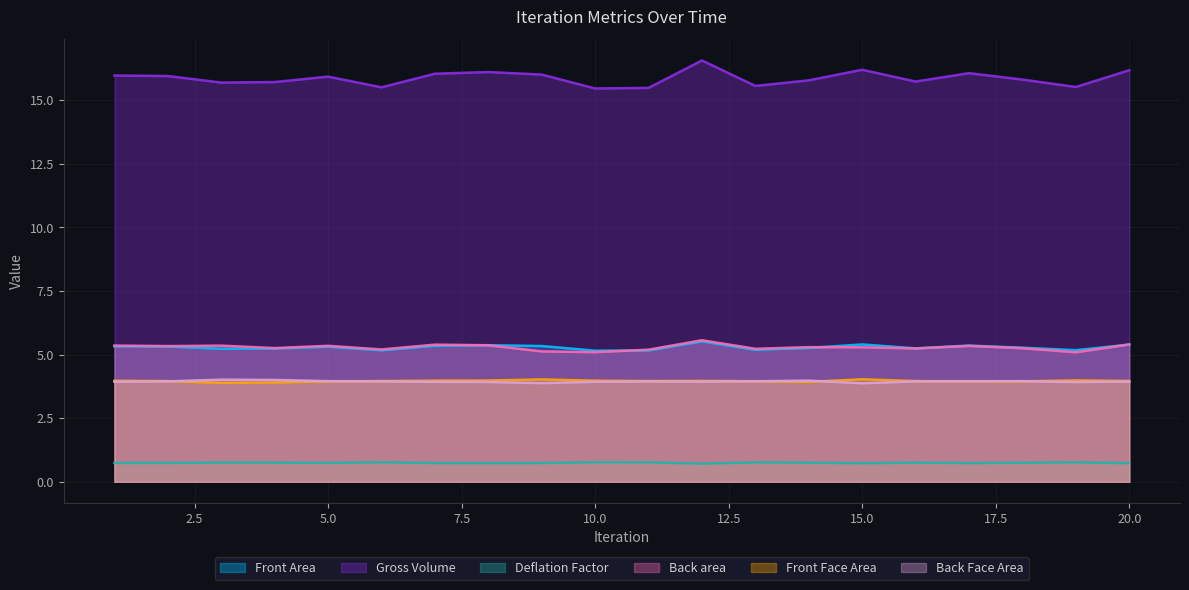

Which series has the widest spread of values?

Gross Volume